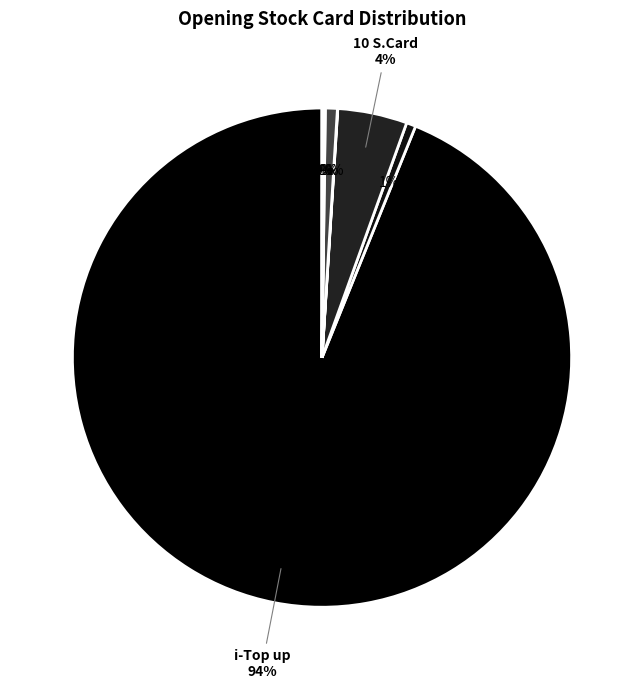

Rank the categories by value from highest to lowest.

i-Top up, 10 S.Card, 9 Voice, 20 S.Card, SWAP SIM, Sim (M2M), D.D SIM, 9 MB, EV SWAP SIM